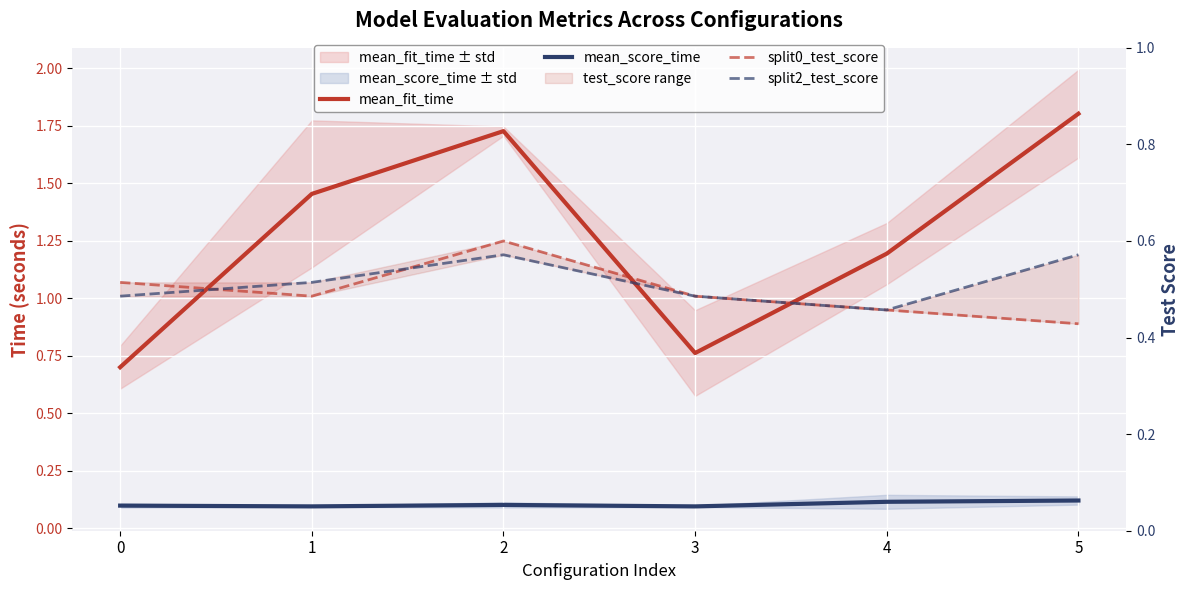

How many split0_test_score values are between 0 and 1?

6